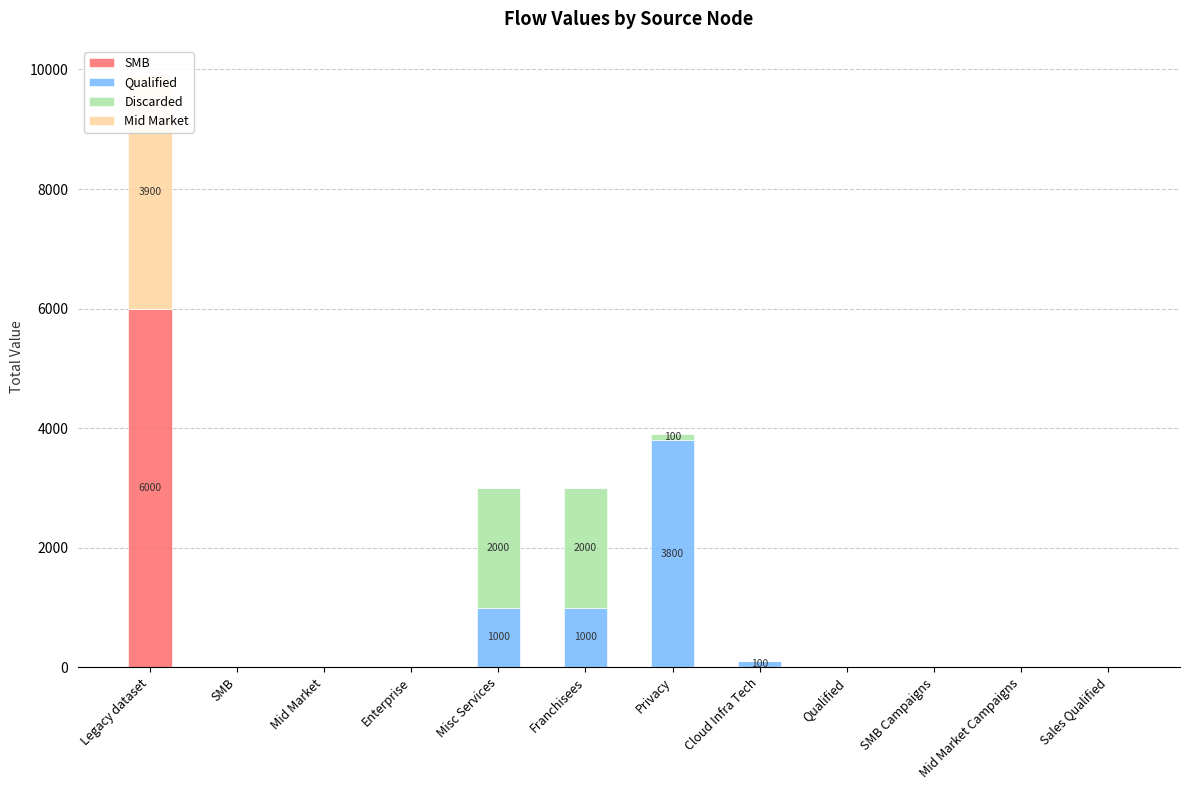

What is the spread (max minus min) of values at Cloud Infra Tech?

100